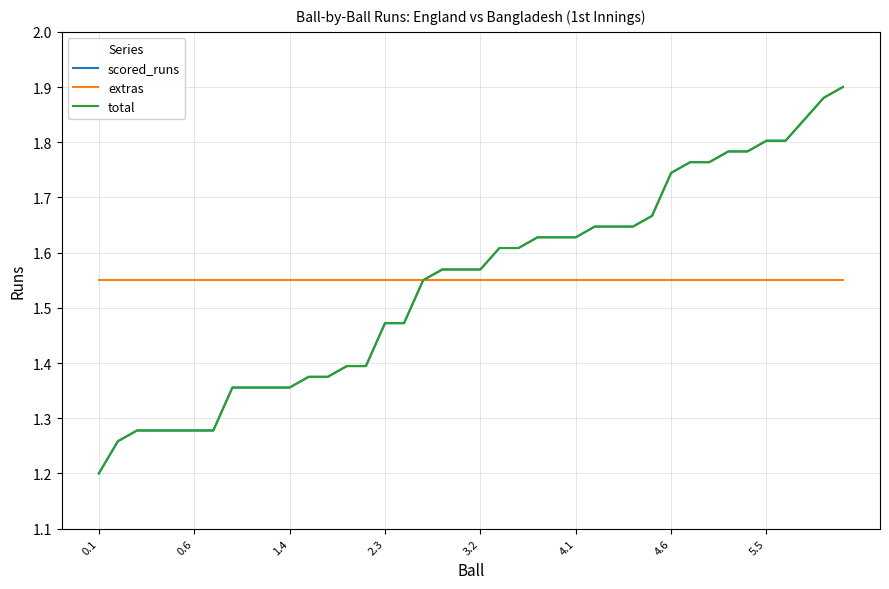

List the labels in order of total value, largest first.

39, 38, 37, 35, 36, 33, 34, 31, 32, 30, 29, 26, 27, 28, 23, 24, 25, 21, 22, 18, 19, 20, 17, 15, 16, 13, 14, 11, 12, 5.5, 8, 9, 10, 1.4, 2.3, 3.2, 4.1, 4.6, 0.6, 0.1